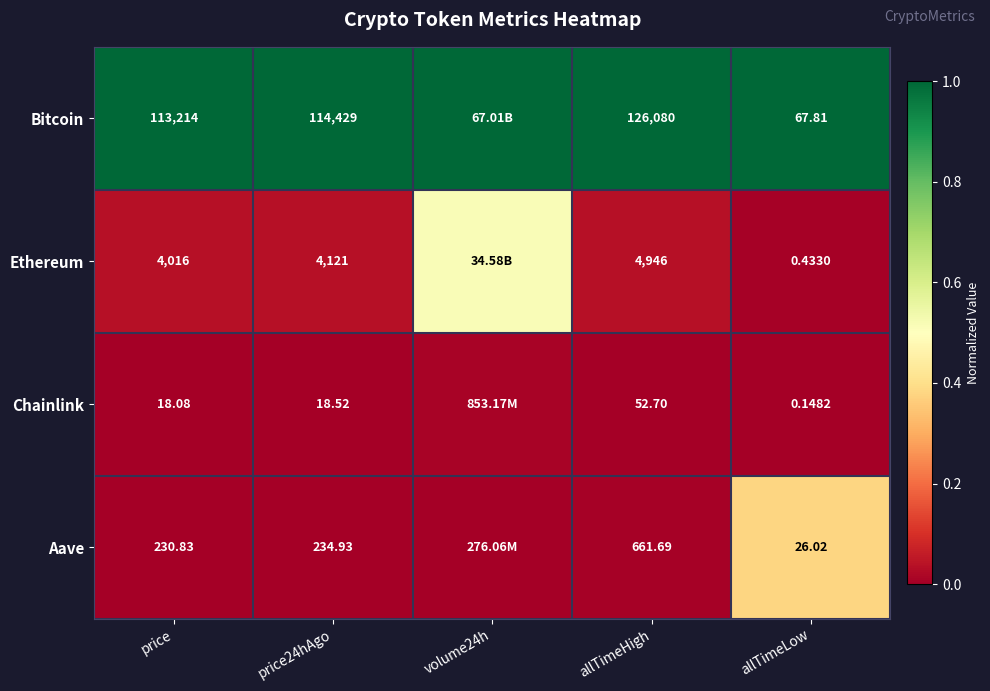

At allTimeHigh, list the series in order from smallest to largest.

Chainlink, Aave, Ethereum, Bitcoin